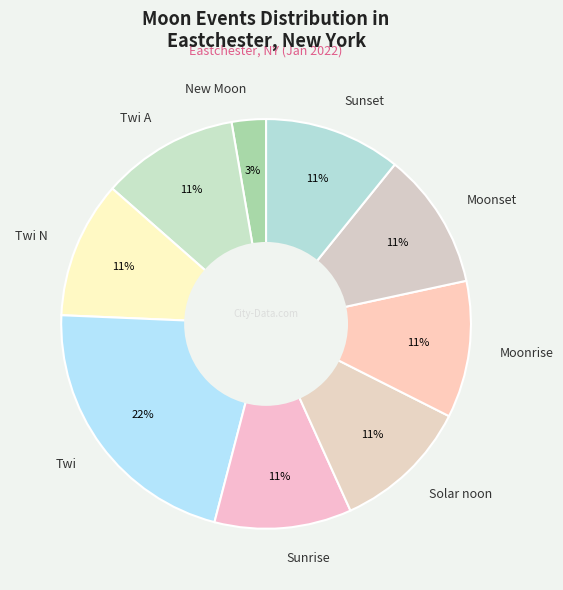

Is it true that Twi N is 11% of the pie?

True